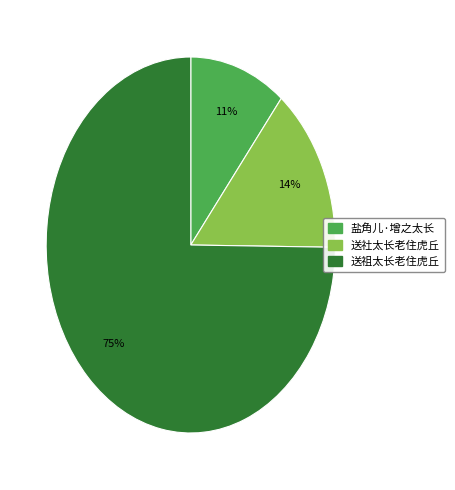

To the nearest percent, what is the difference between the 盐角儿·增之太长 and 送祖太长老住虎丘 slice percentages?

64%